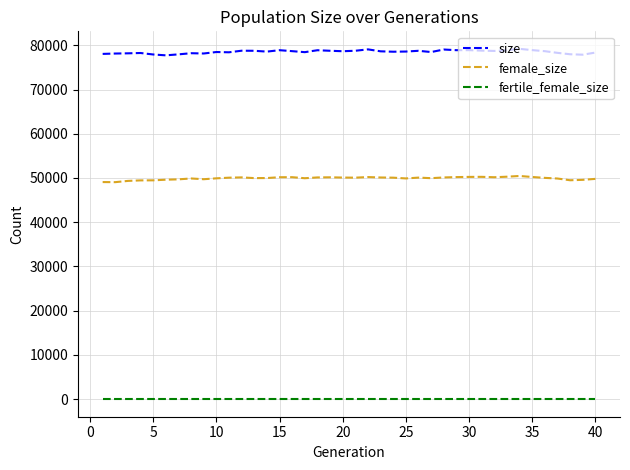

Rank the series by their average value, from lowest to highest.

fertile_female_size, female_size, size